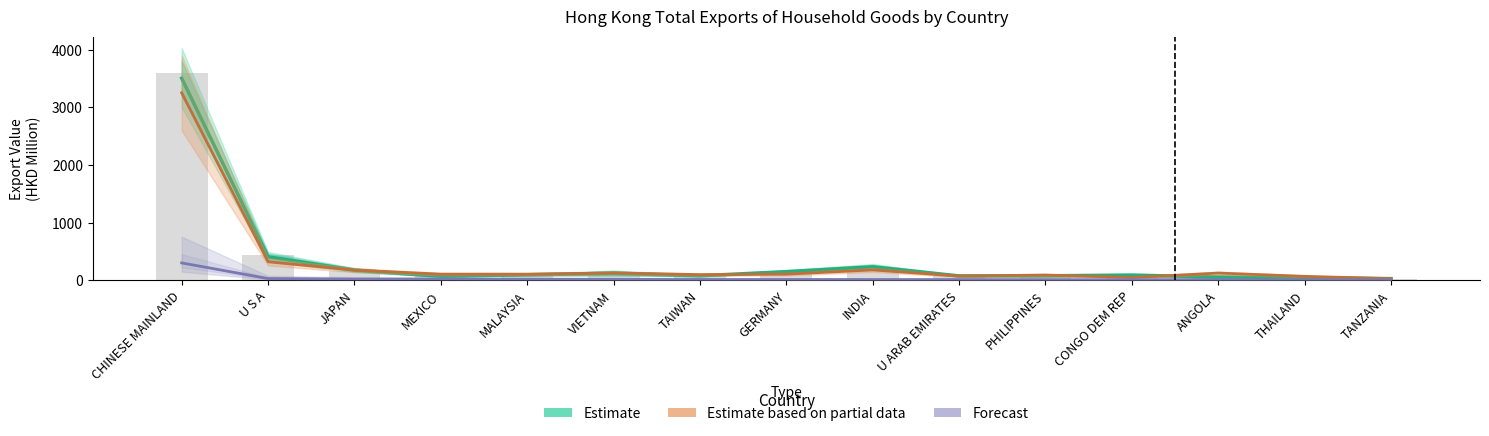

Does the chart contain stacked bars?

No